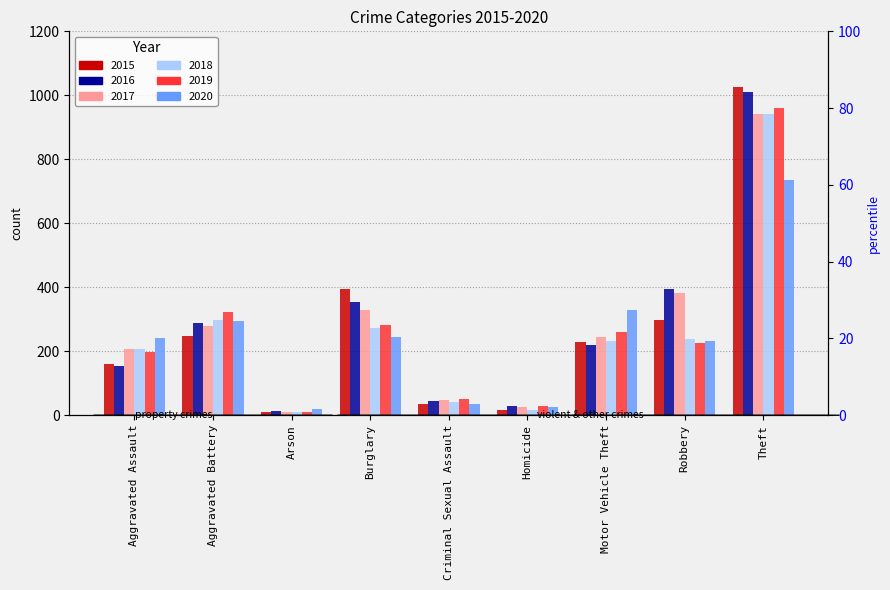

How many data points in 2016 are less than 218?

4